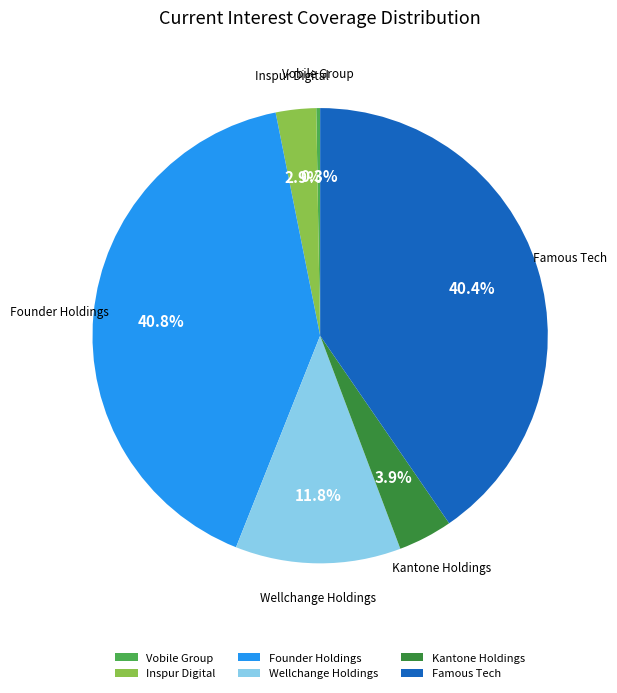

What percentage is the Inspur Digital slice, to the nearest percent?

3%